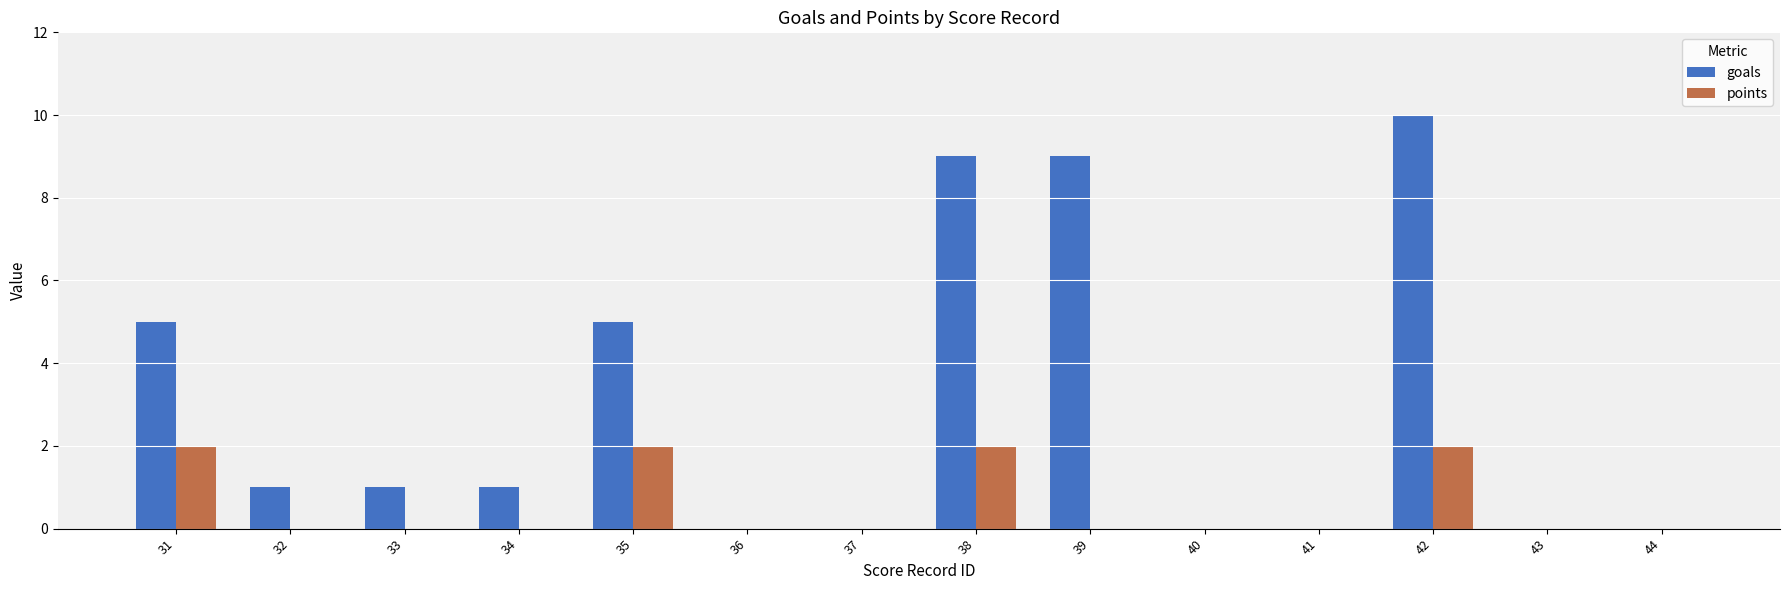

What is the average value of the goals series?

3